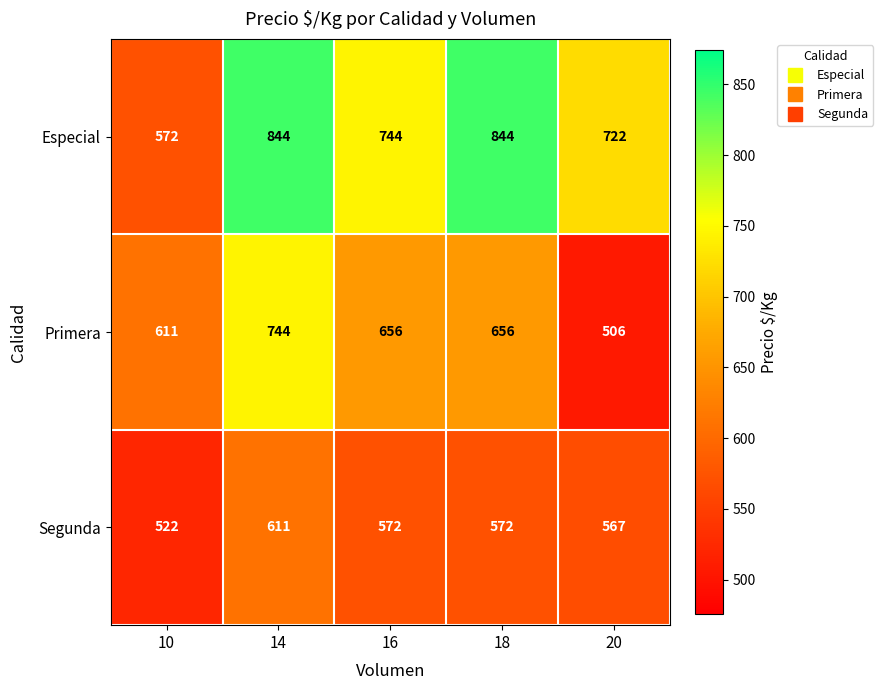

How many data points in Especial are less than 744?

2